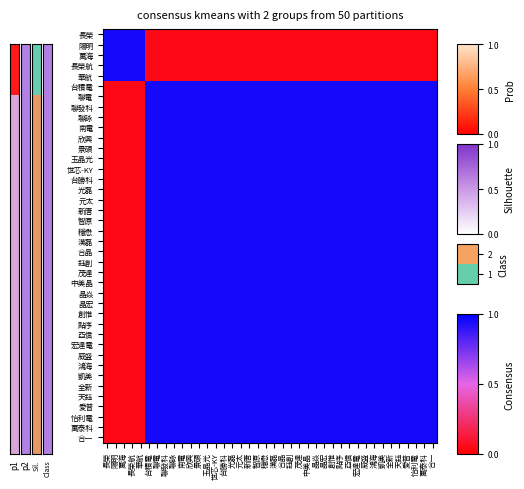

At how many categories does at least one series exceed 0?

40